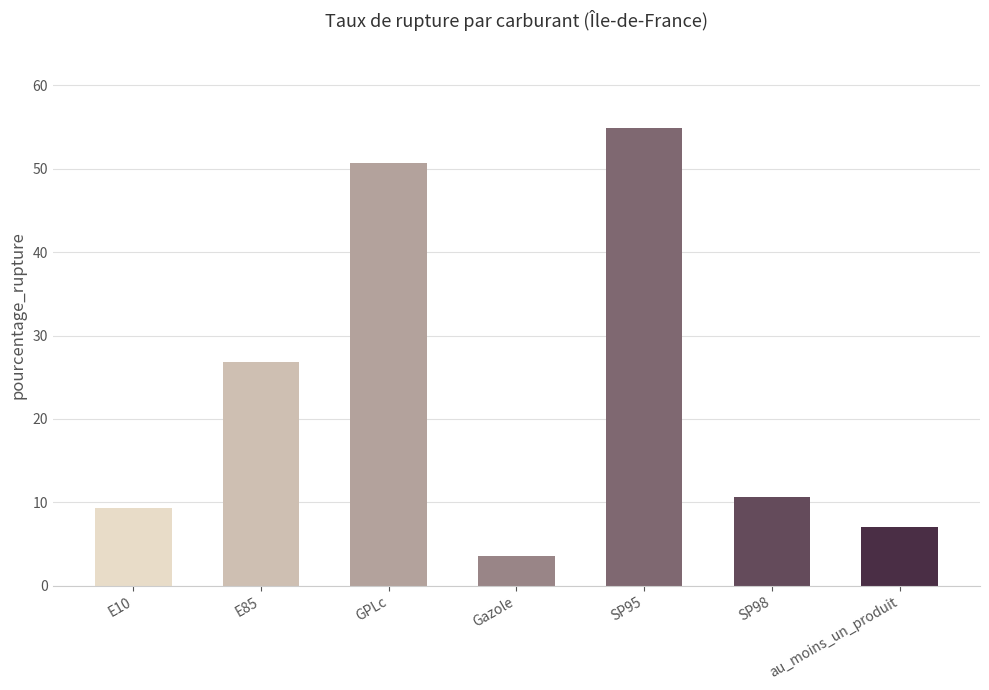

Reading right to left, extract all data points from this chart.

au_moins_un_produit=7.1	SP98=10.6	SP95=54.9	Gazole=3.6	GPLc=50.7	E85=26.8	E10=9.3